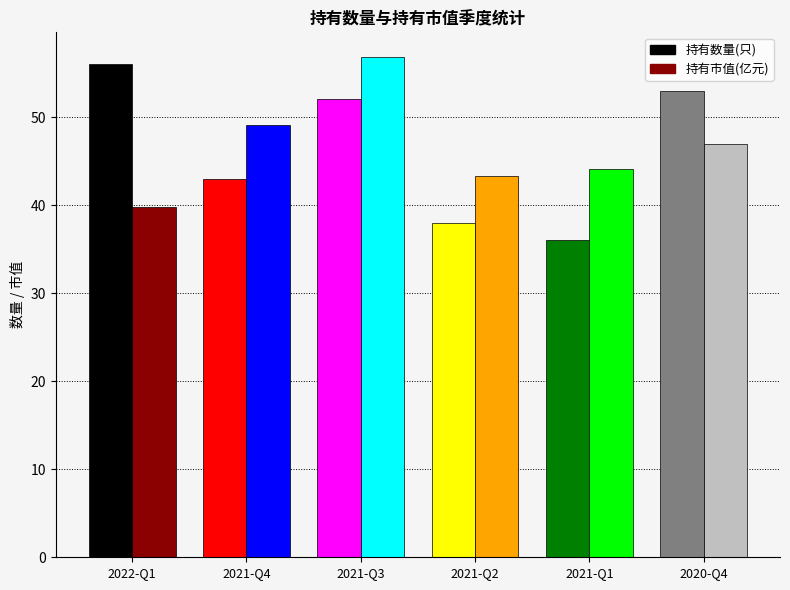

Between 2021-Q2 and 2020-Q4, which series saw the biggest shift?

持有数量(只)